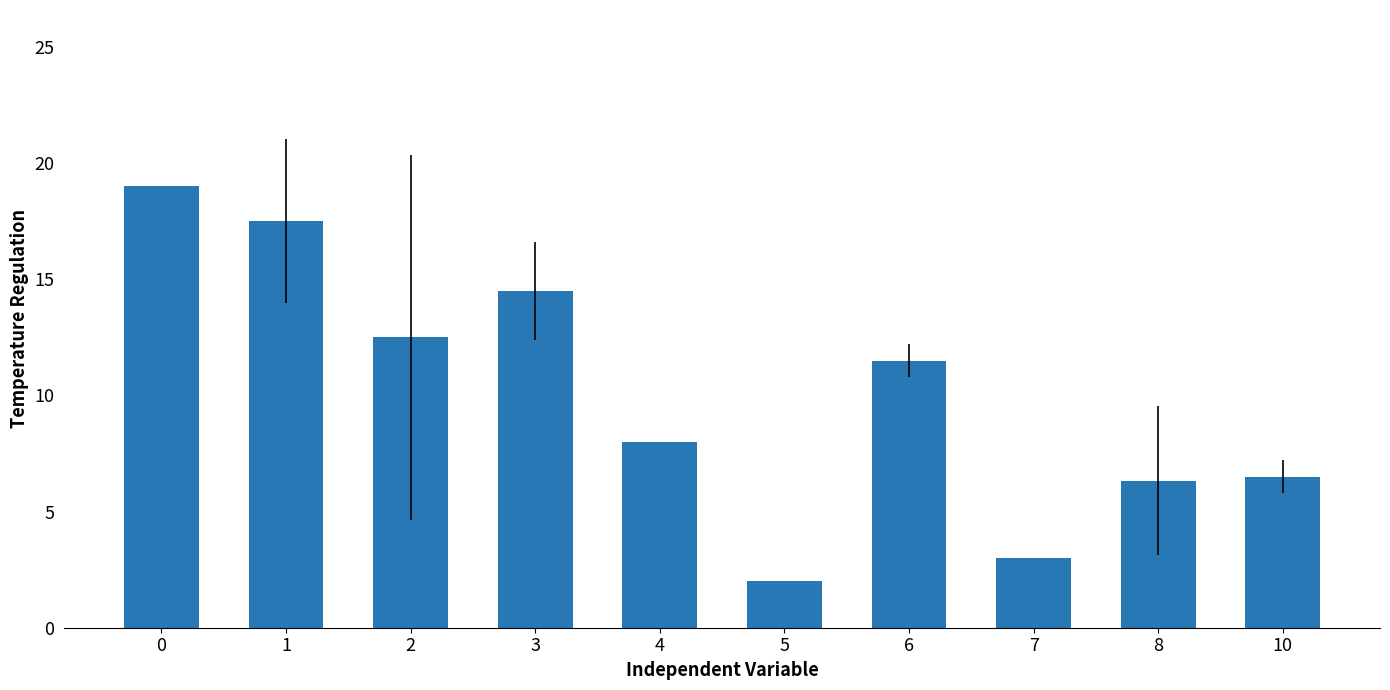

What is the value of the 1st bar from the left?

19.0